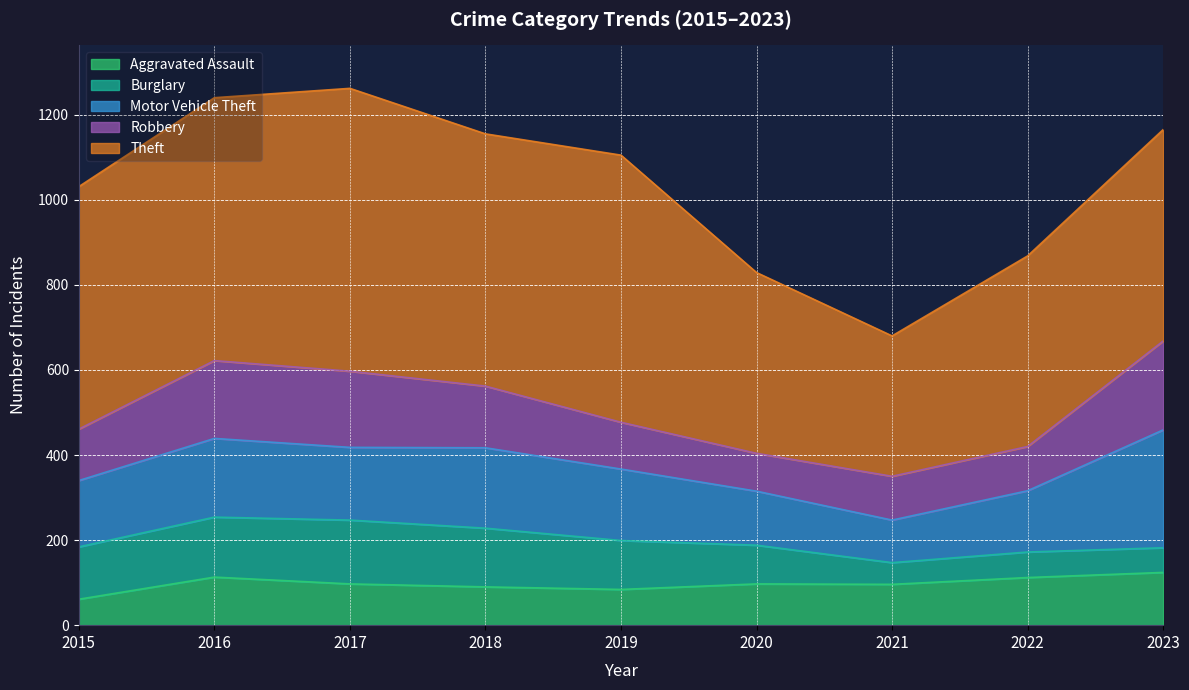

What is the highest value of the Aggravated Assault series?

124